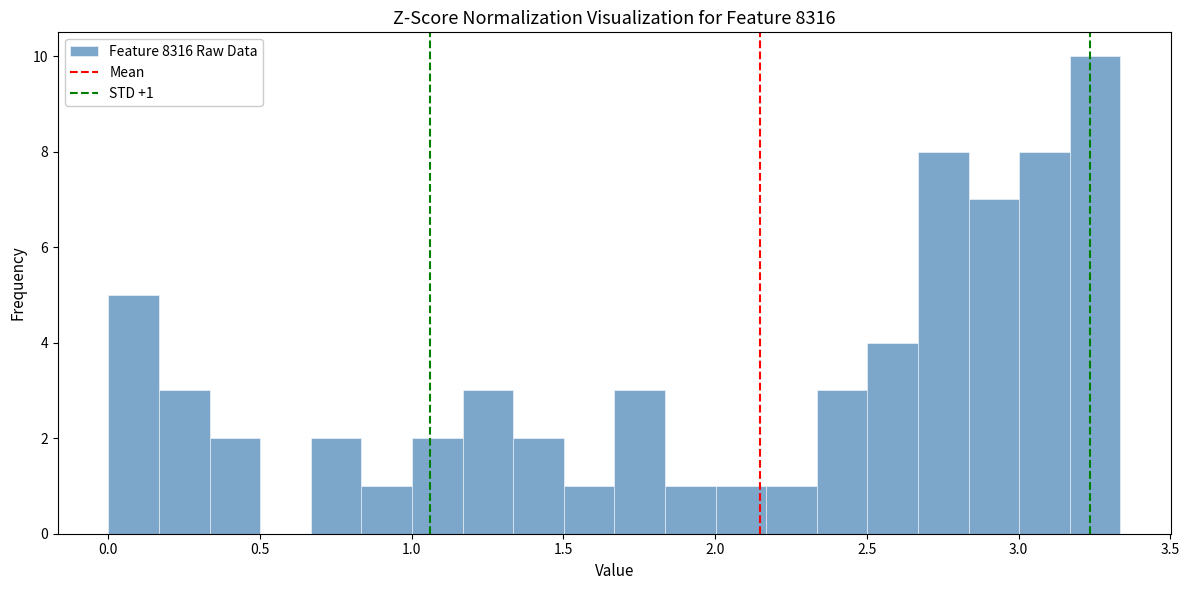

Read against the x-axis, roughly where is the centre of the tallest bar?

3.25